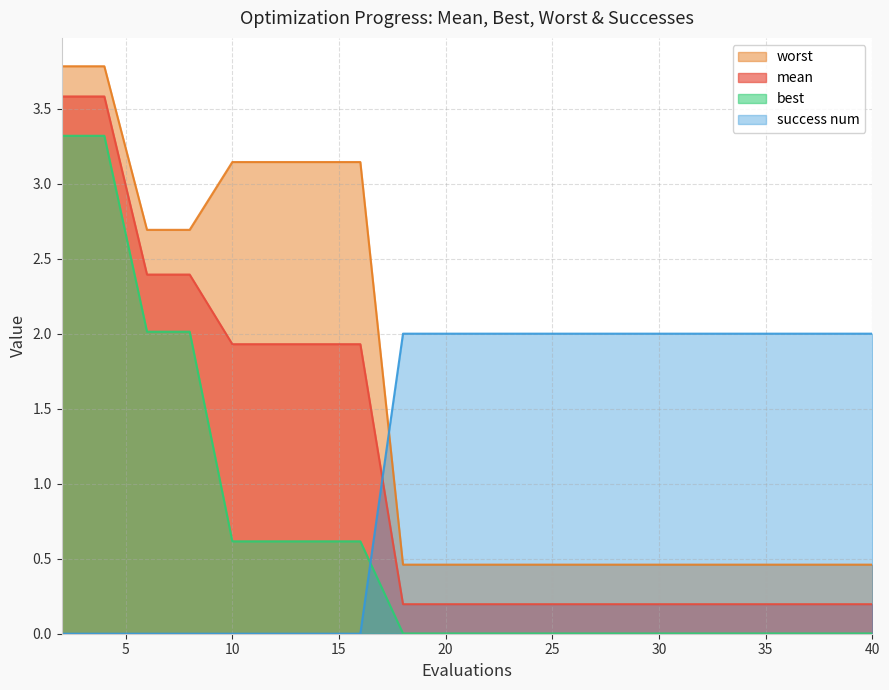

What is the sum of all best values?

13.2